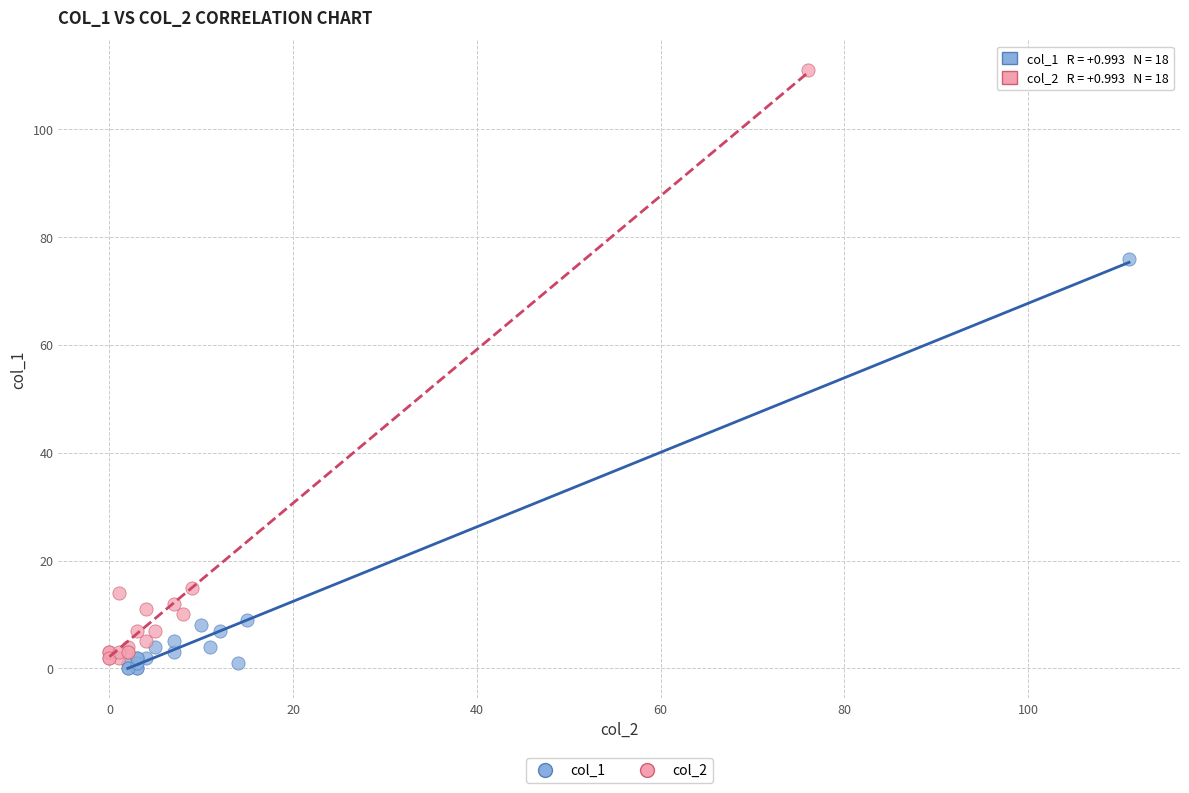

Which series reaches the minimum Y coordinate?

col_1